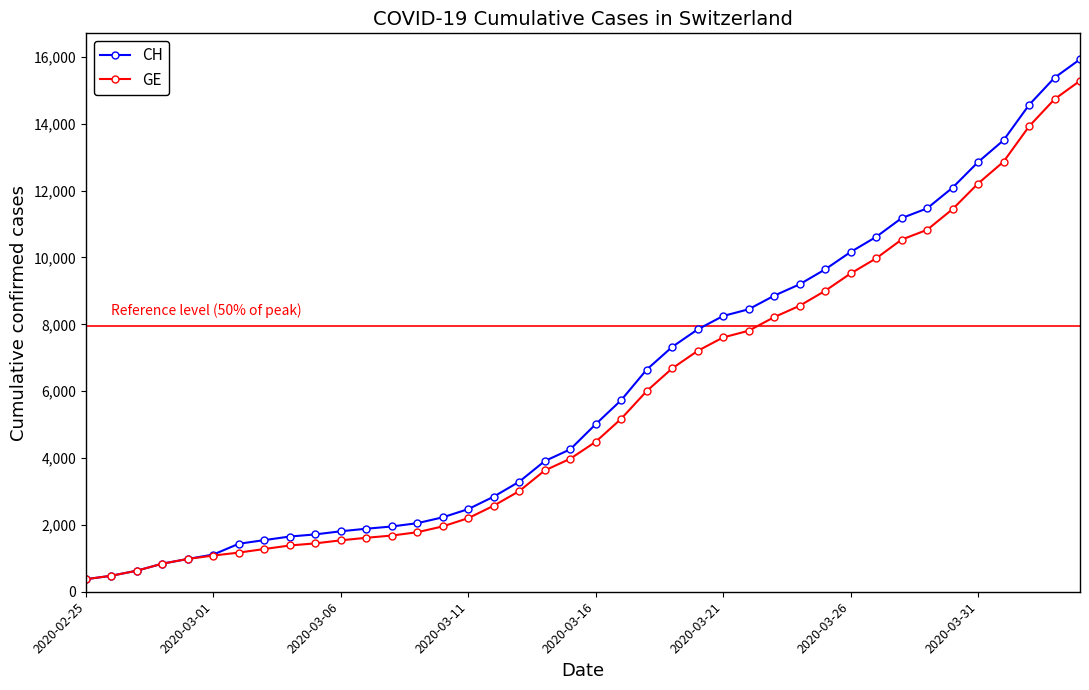

What is the highest value of the GE series?

15284